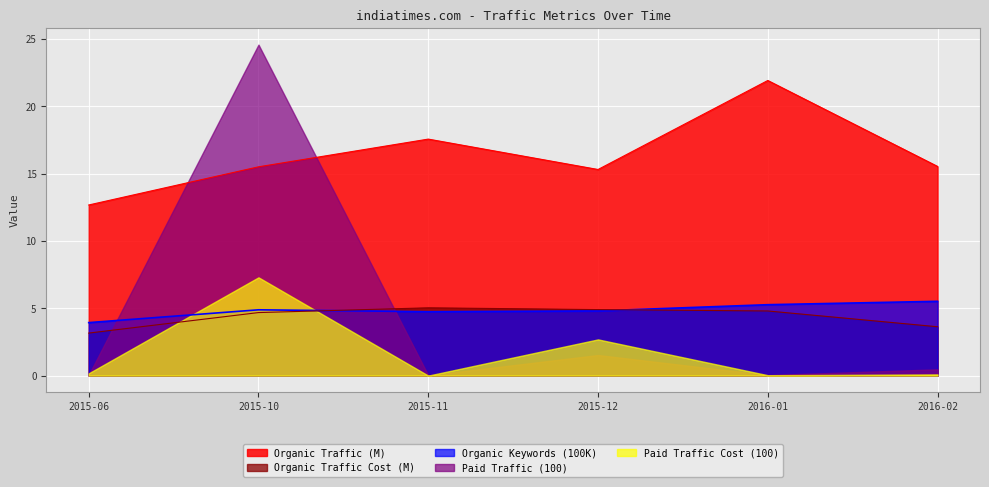

The Organic Traffic Cost series shows 4.7 at 2015-10. True or false?

True